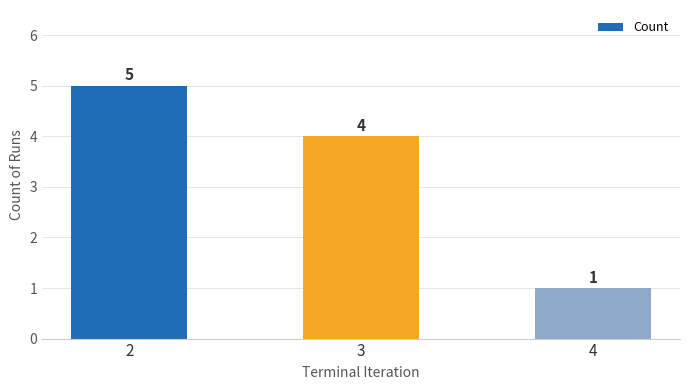

What is the difference between the maximum and minimum values?

4